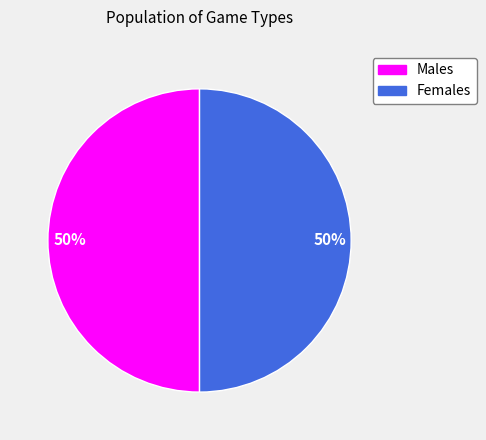

To the nearest percent, what is the average slice percentage?

50%